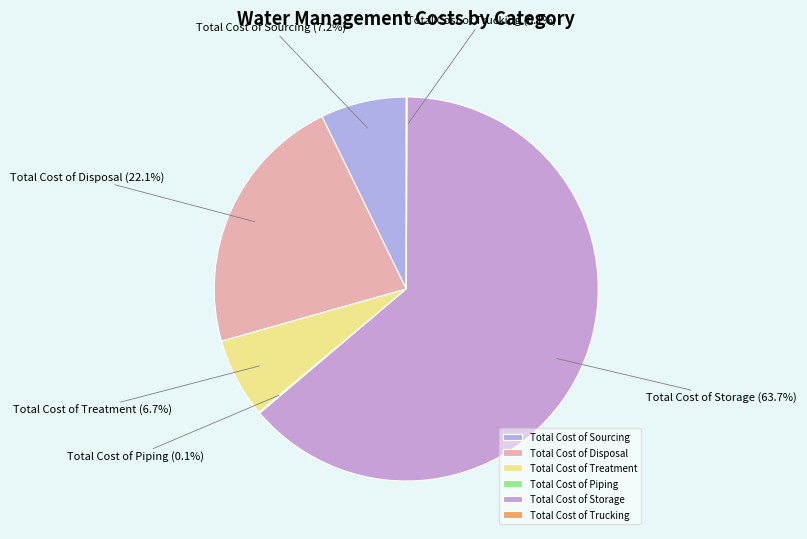

Which slice is the largest?

Total Cost of Storage